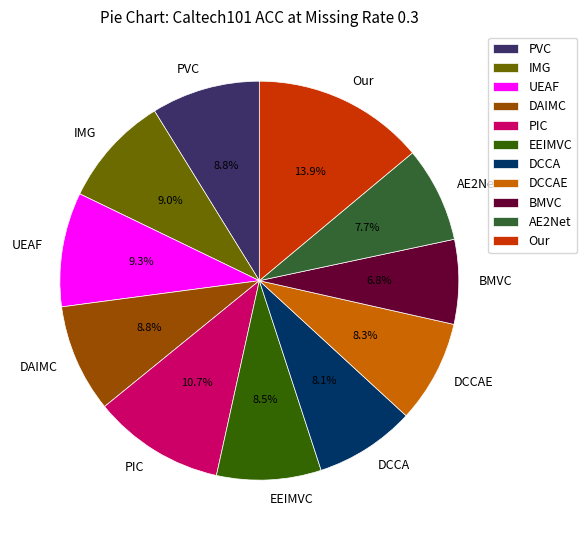

Does UEAF represent more than half of the total?

No